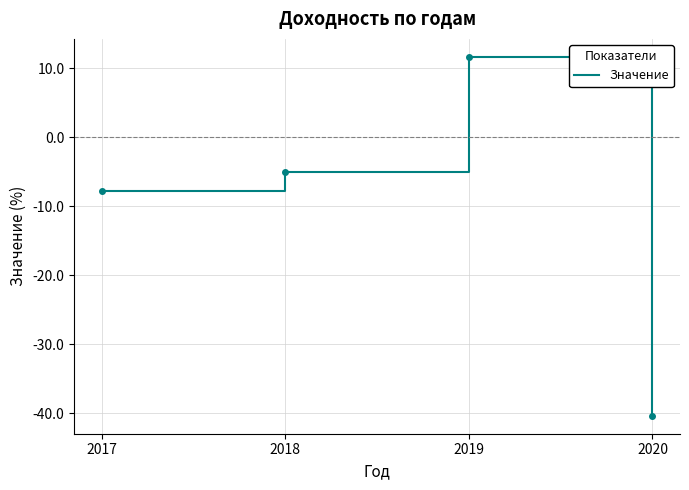

Count the number of data series in this chart.

1